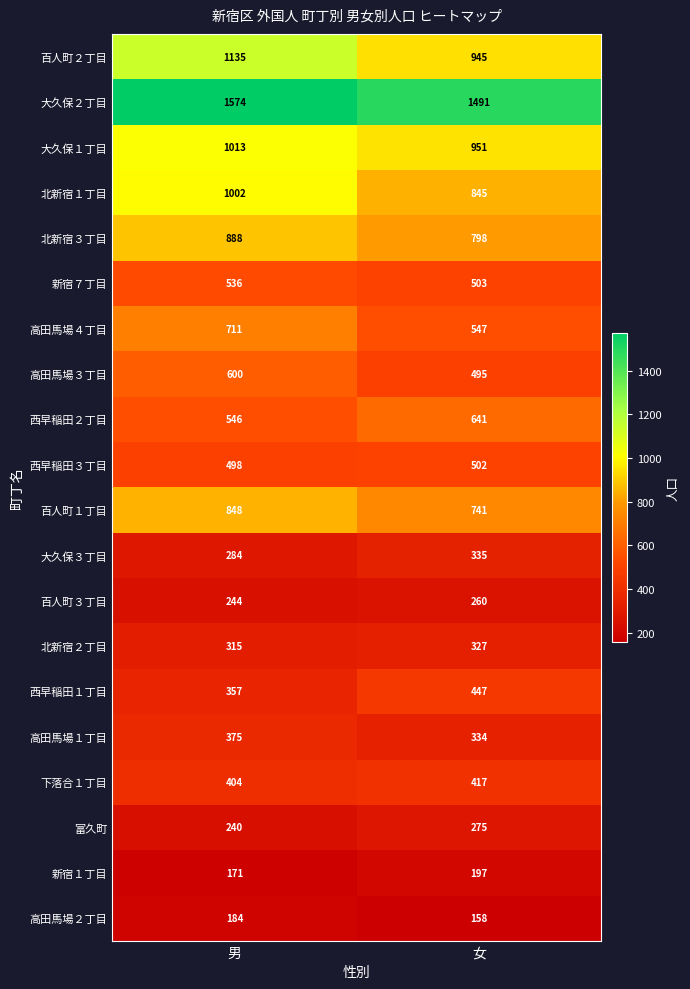

What is the sum of all 大久保３丁目 values?

619